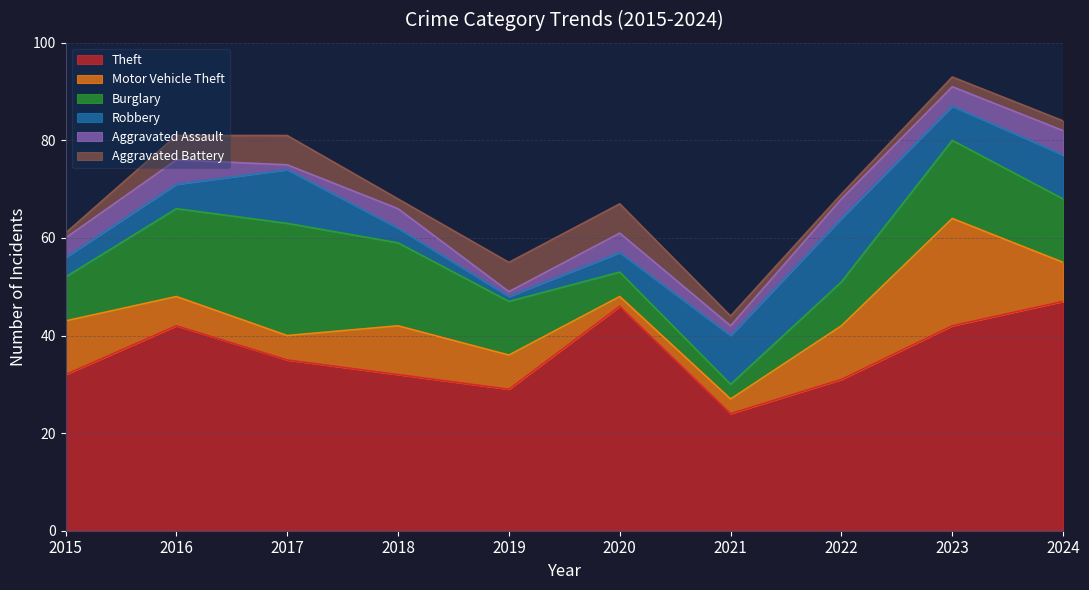

Does the chart display data point markers on the line(s)?

No